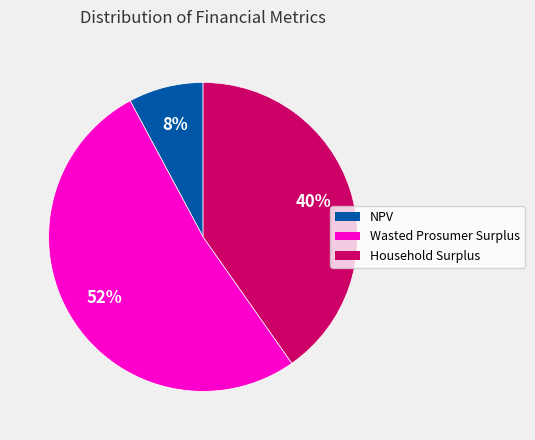

To the nearest percent, what is the combined percentage of Wasted Prosumer Surplus and Household Surplus?

92%